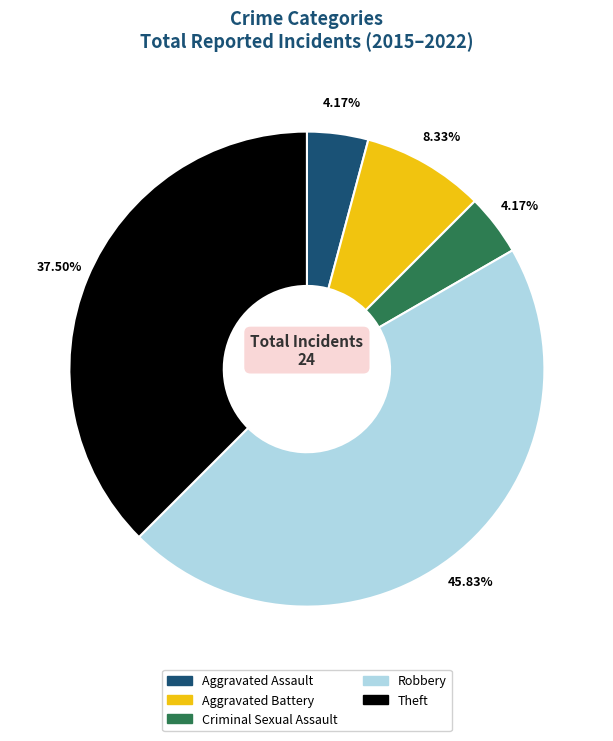

How many segments does this pie chart have?

5